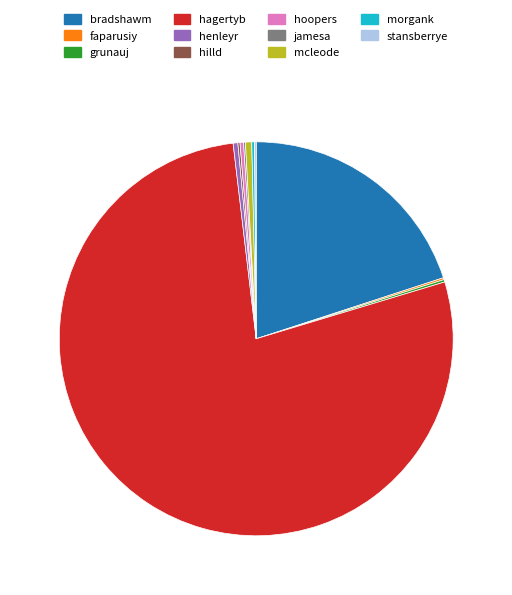

What is the majority slice?

hagertyb